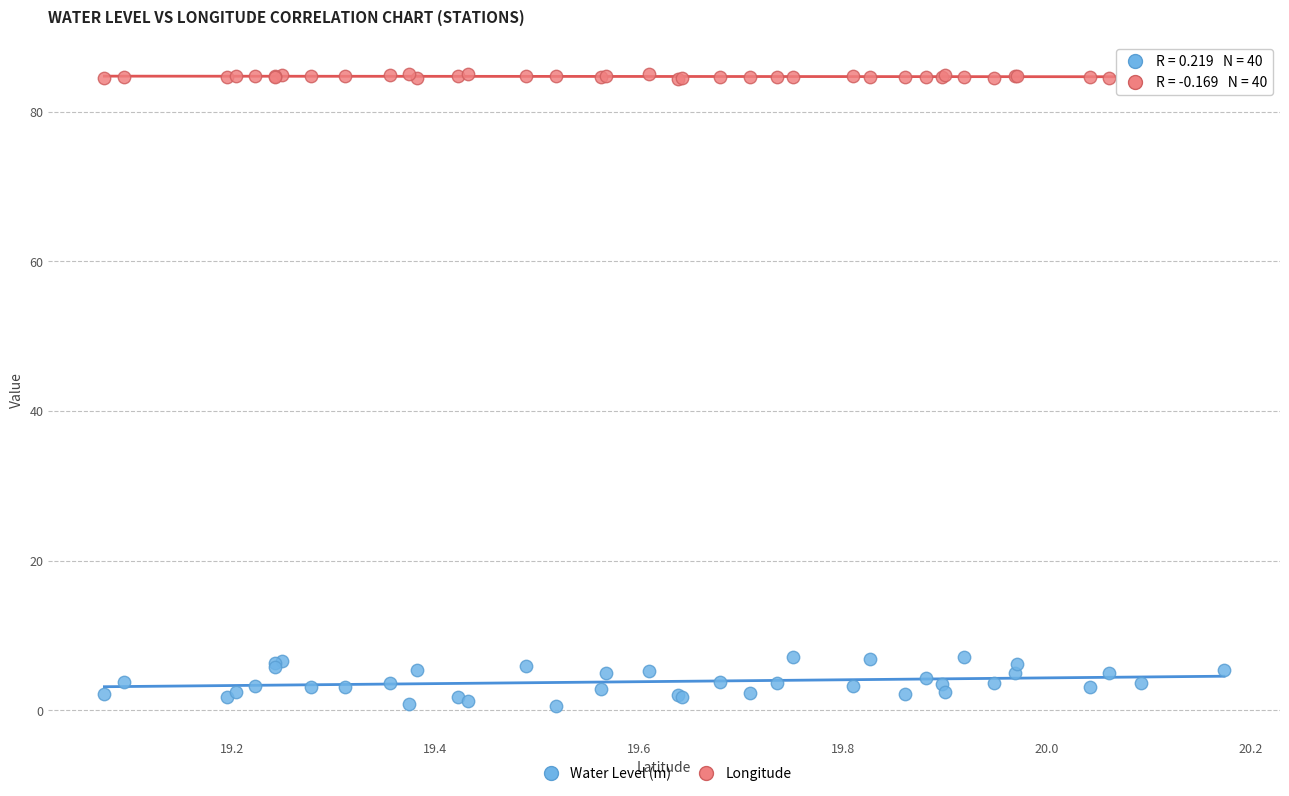

Which series contains the lowest Y value?

Water Level (m)